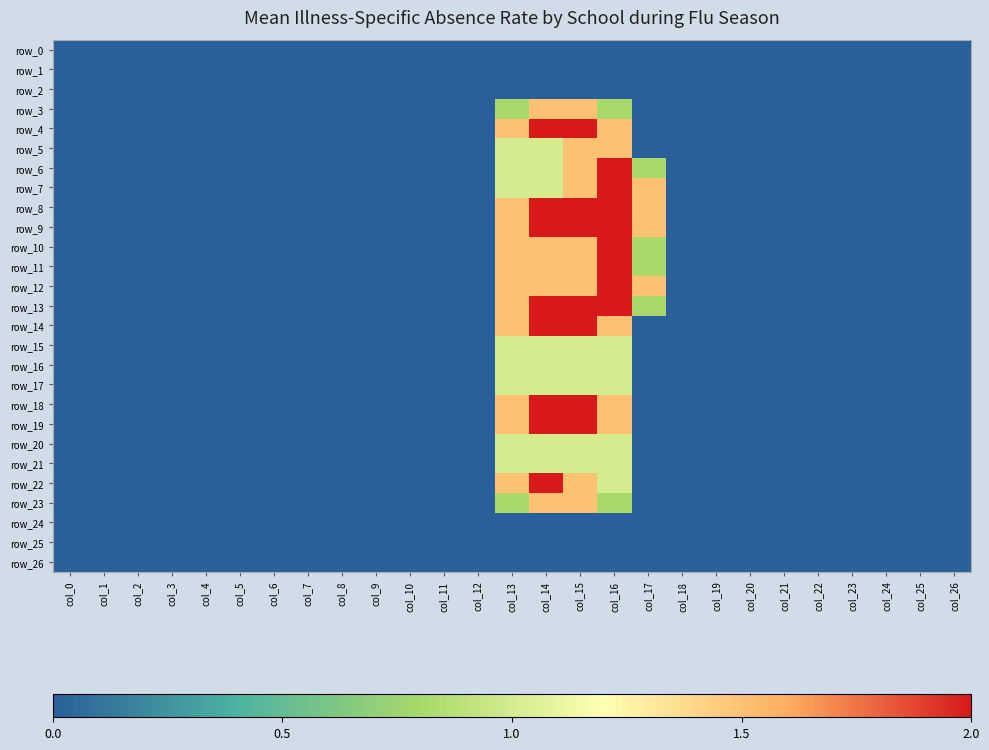

Rank the categories by row_13 value from lowest to highest.

col_0, col_1, col_2, col_3, col_4, col_5, col_6, col_7, col_8, col_9, col_10, col_11, col_12, col_18, col_19, col_20, col_21, col_22, col_23, col_24, col_25, col_26, col_17, col_13, col_14, col_15, col_16